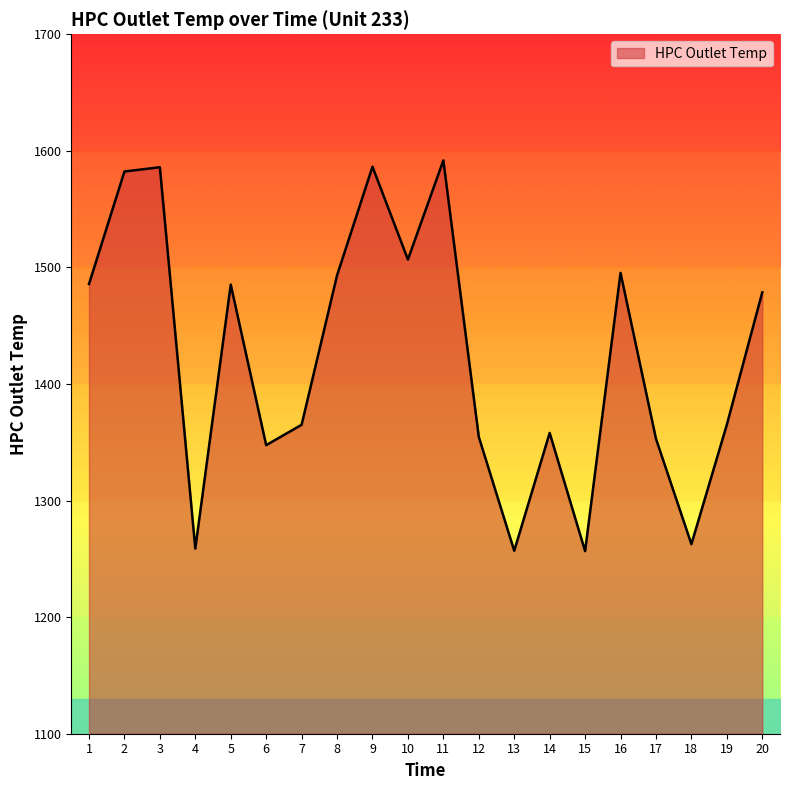

True or false: the data shows 1353.0 at 17.

True